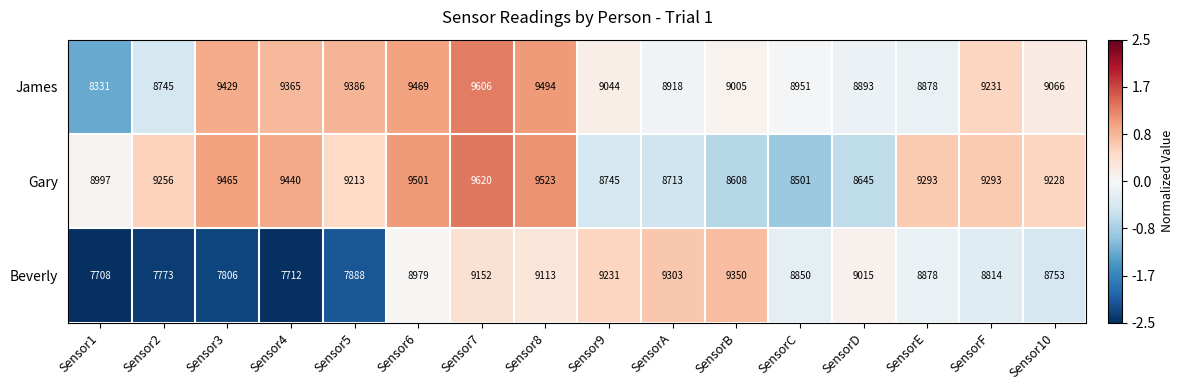

What is the difference between the highest and lowest values at SensorD?

370